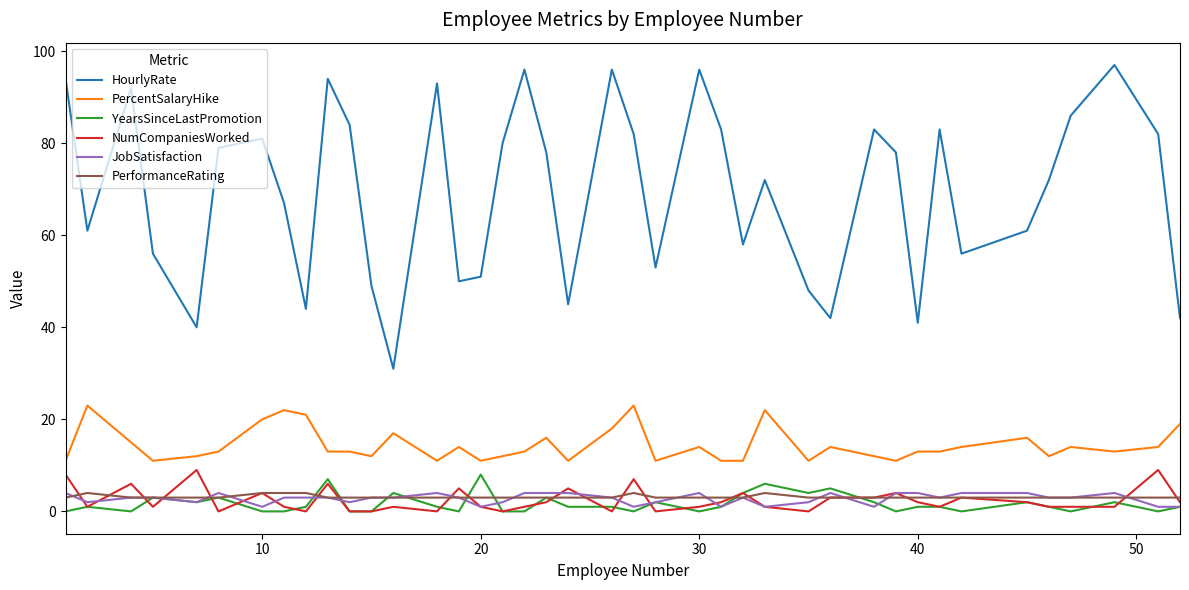

What is the greatest value displayed?

97